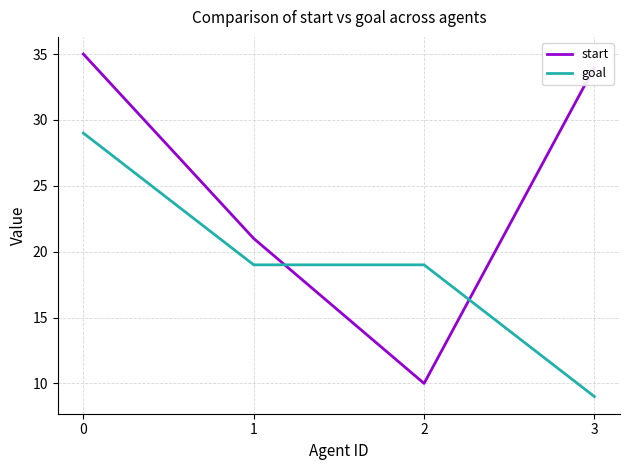

Is it true that goal equals 19 at 2?

True